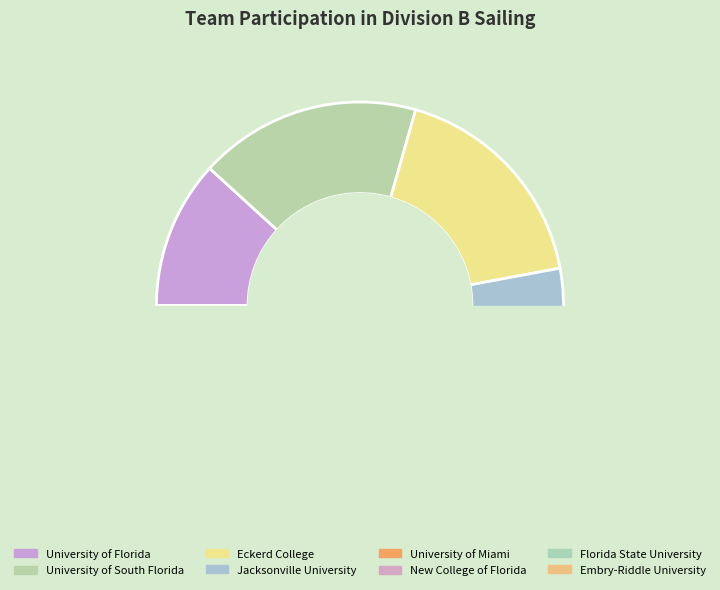

Does Jacksonville University account for over 50% of the chart?

No